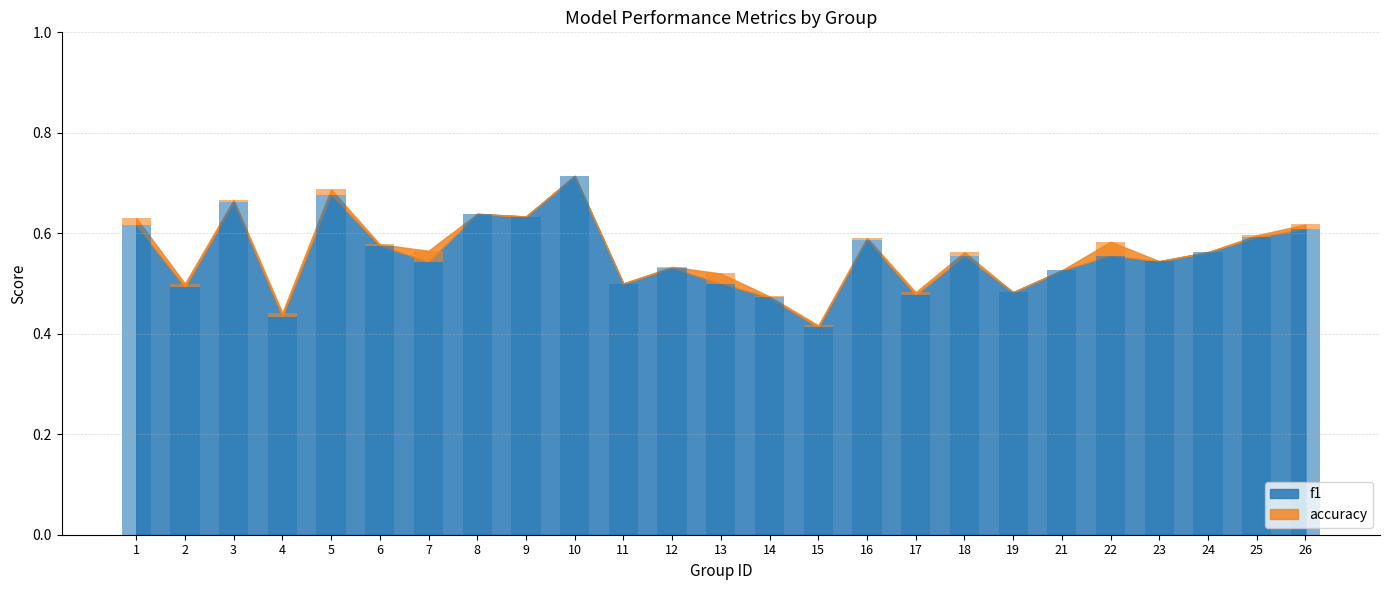

Reading right to left, what are all the values shown in this chart?

26=0.6	25=0.6	24=0.6	23=0.5	22=0.6	21=0.5	19=0.5	18=0.6	17=0.5	16=0.6	15=0.4	14=0.5	13=0.5	12=0.5	11=0.5	10=0.7	9=0.6	8=0.6	7=0.5	6=0.6	5=0.7	4=0.4	3=0.7	2=0.5	1=0.6